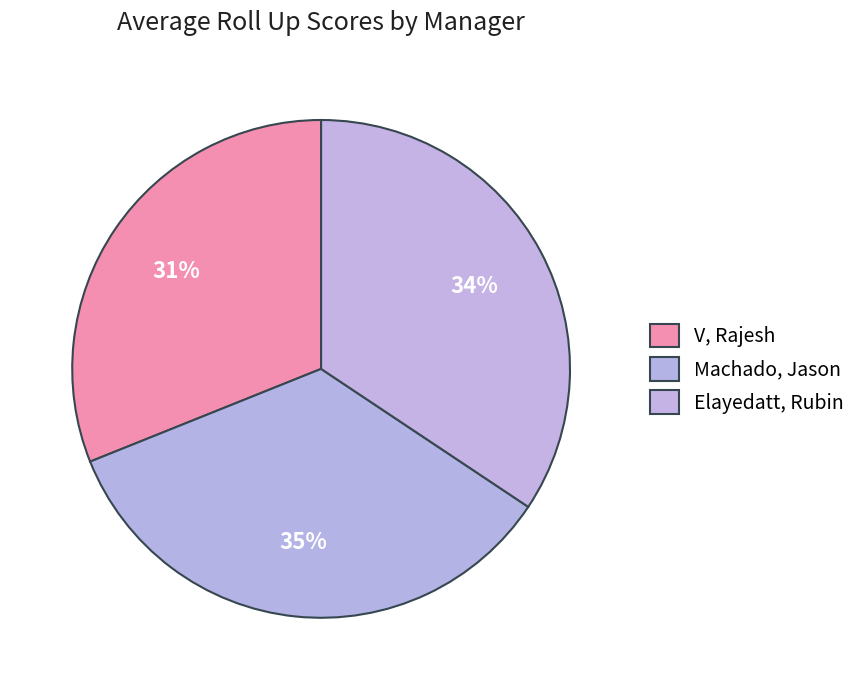

What percentage is the V, Rajesh slice, to the nearest percent?

31%